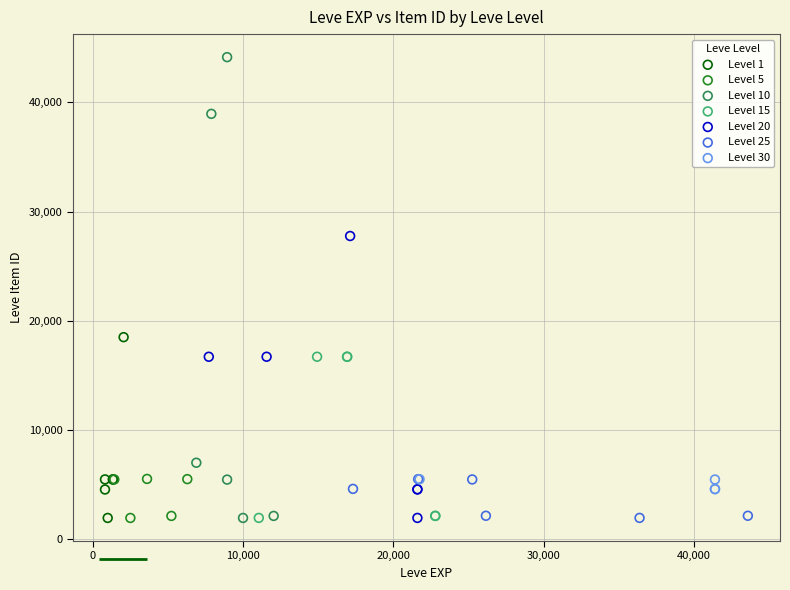

Which series has the widest spread of Y values?

Level 10